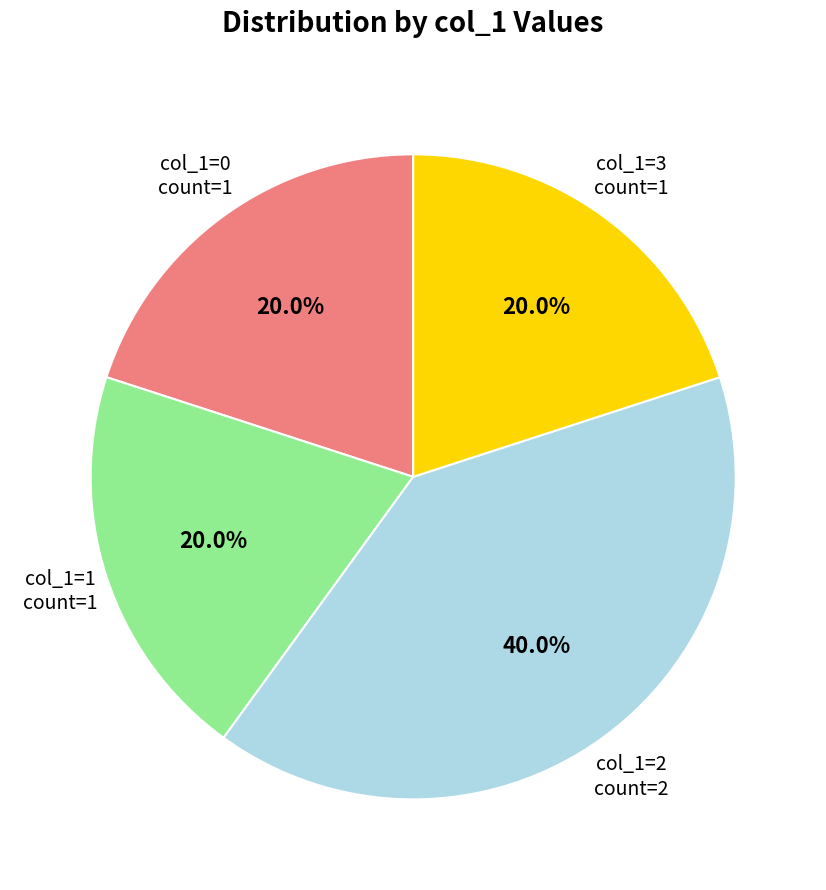

To the nearest percent, what is the difference between the largest and smallest slice percentages?

20%